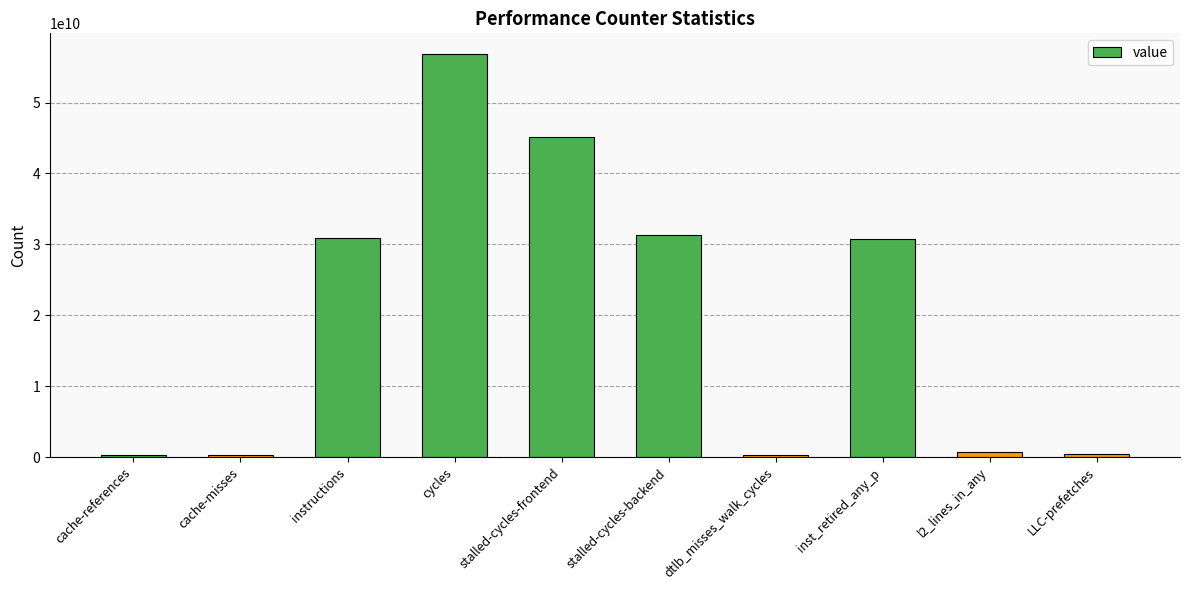

What is the value of the 8th bar from the left?

30804588405